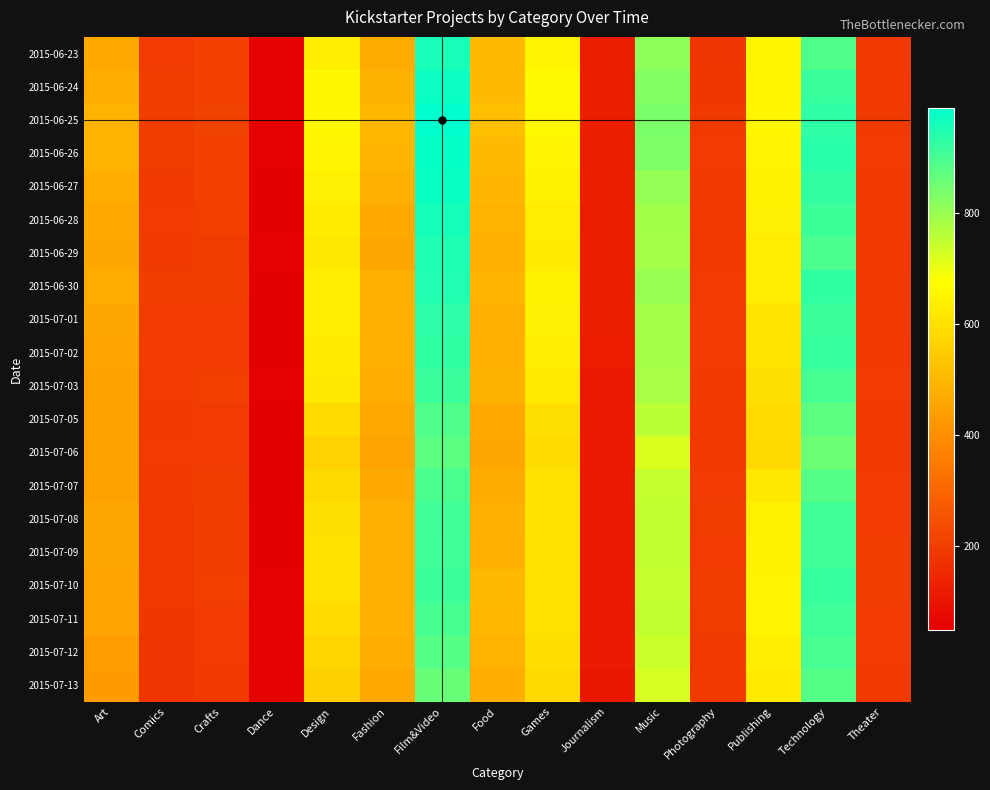

Reading left to right, extract all data points from this chart.

2015-06-23: Art=466	Comics=196	Crafts=208	Dance=56	Design=636	Fashion=469	Film&Video=959	Food=507	Games=647	Journalism=121	Music=815	Photography=180	Publishing=653	Technology=892	Theater=190
2015-06-24: Art=476	Comics=198	Crafts=206	Dance=52	Design=656	Fashion=485	Film&Video=974	Food=505	Games=664	Journalism=121	Music=828	Photography=185	Publishing=654	Technology=918	Theater=187
2015-06-25: Art=487	Comics=201	Crafts=212	Dance=52	Design=656	Fashion=500	Film&Video=990	Food=516	Games=660	Journalism=123	Music=838	Photography=191	Publishing=654	Technology=931	Theater=192
2015-06-26: Art=486	Comics=201	Crafts=209	Dance=52	Design=652	Fashion=498	Film&Video=982	Food=507	Games=651	Journalism=125	Music=835	Photography=194	Publishing=652	Technology=940	Theater=193
2015-06-27: Art=477	Comics=191	Crafts=207	Dance=48	Design=638	Fashion=482	Film&Video=976	Food=497	Games=641	Journalism=124	Music=806	Photography=192	Publishing=641	Technology=927	Theater=190
2015-06-28: Art=462	Comics=193	Crafts=203	Dance=48	Design=629	Fashion=468	Film&Video=962	Food=486	Games=630	Journalism=120	Music=791	Photography=187	Publishing=637	Technology=914	Theater=190
2015-06-29: Art=459	Comics=192	Crafts=198	Dance=51	Design=620	Fashion=459	Film&Video=953	Food=483	Games=625	Journalism=122	Music=788	Photography=189	Publishing=631	Technology=896	Theater=187
2015-06-30: Art=471	Comics=200	Crafts=200	Dance=50	Design=631	Fashion=479	Film&Video=948	Food=493	Games=640	Journalism=124	Music=803	Photography=194	Publishing=634	Technology=928	Theater=191
2015-07-01: Art=459	Comics=195	Crafts=195	Dance=50	Design=633	Fashion=479	Film&Video=933	Food=478	Games=637	Journalism=119	Music=789	Photography=196	Publishing=613	Technology=918	Theater=189
2015-07-02: Art=452	Comics=195	Crafts=194	Dance=49	Design=625	Fashion=478	Film&Video=929	Food=479	Games=635	Journalism=117	Music=784	Photography=193	Publishing=611	Technology=920	Theater=188
2015-07-03: Art=445	Comics=193	Crafts=203	Dance=51	Design=618	Fashion=476	Film&Video=916	Food=484	Games=622	Journalism=115	Music=781	Photography=192	Publishing=599	Technology=902	Theater=193
2015-07-05: Art=447	Comics=192	Crafts=196	Dance=50	Design=591	Fashion=466	Film&Video=891	Food=465	Games=599	Journalism=114	Music=759	Photography=189	Publishing=588	Technology=876	Theater=190
2015-07-06: Art=446	Comics=194	Crafts=193	Dance=49	Design=564	Fashion=450	Film&Video=877	Food=460	Games=589	Journalism=113	Music=722	Photography=190	Publishing=582	Technology=857	Theater=192
2015-07-07: Art=448	Comics=191	Crafts=198	Dance=48	Design=582	Fashion=468	Film&Video=897	Food=470	Games=602	Journalism=115	Music=748	Photography=196	Publishing=620	Technology=884	Theater=194
2015-07-08: Art=456	Comics=187	Crafts=200	Dance=47	Design=598	Fashion=482	Film&Video=909	Food=479	Games=607	Journalism=112	Music=749	Photography=197	Publishing=640	Technology=908	Theater=196
2015-07-09: Art=459	Comics=188	Crafts=200	Dance=49	Design=606	Fashion=479	Film&Video=912	Food=483	Games=605	Journalism=114	Music=750	Photography=193	Publishing=642	Technology=912	Theater=199
2015-07-10: Art=454	Comics=189	Crafts=203	Dance=52	Design=606	Fashion=479	Film&Video=915	Food=505	Games=603	Journalism=113	Music=746	Photography=200	Publishing=649	Technology=919	Theater=199
2015-07-11: Art=453	Comics=184	Crafts=196	Dance=52	Design=592	Fashion=482	Film&Video=903	Food=500	Games=603	Journalism=113	Music=751	Photography=198	Publishing=646	Technology=911	Theater=196
2015-07-12: Art=437	Comics=183	Crafts=193	Dance=52	Design=575	Fashion=477	Film&Video=883	Food=488	Games=595	Journalism=111	Music=738	Photography=191	Publishing=634	Technology=900	Theater=193
2015-07-13: Art=428	Comics=178	Crafts=190	Dance=52	Design=561	Fashion=463	Film&Video=861	Food=476	Games=583	Journalism=107	Music=723	Photography=189	Publishing=624	Technology=883	Theater=190